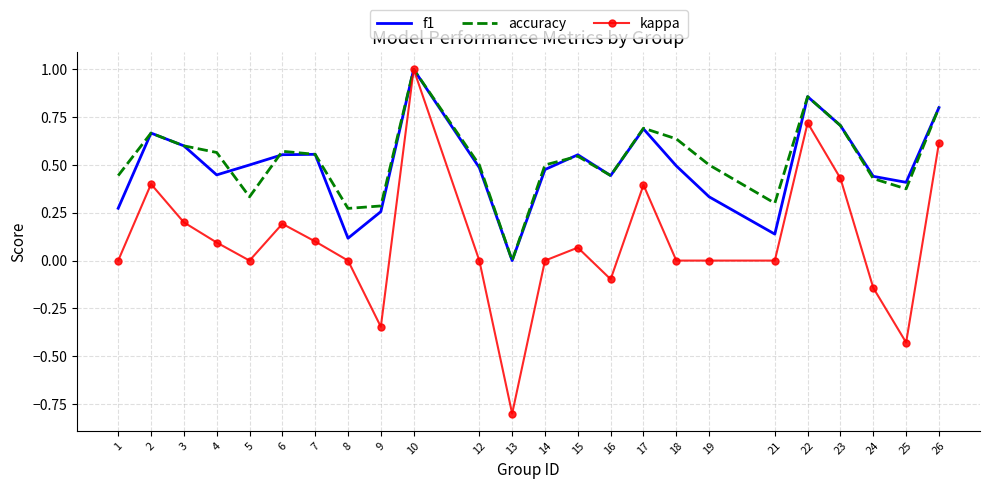

Is the value of accuracy at 21 greater than the value of kappa at 16?

Yes